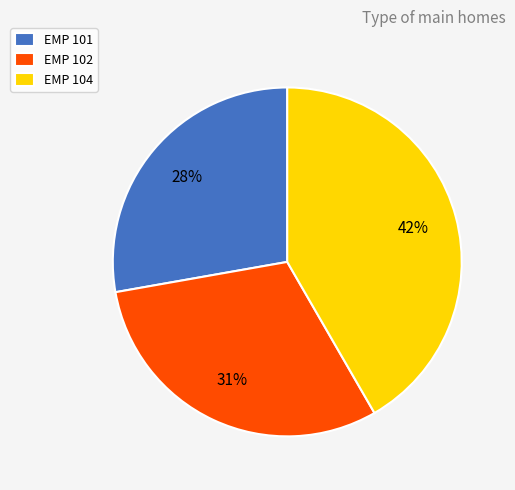

Count the number of slices in the pie.

3